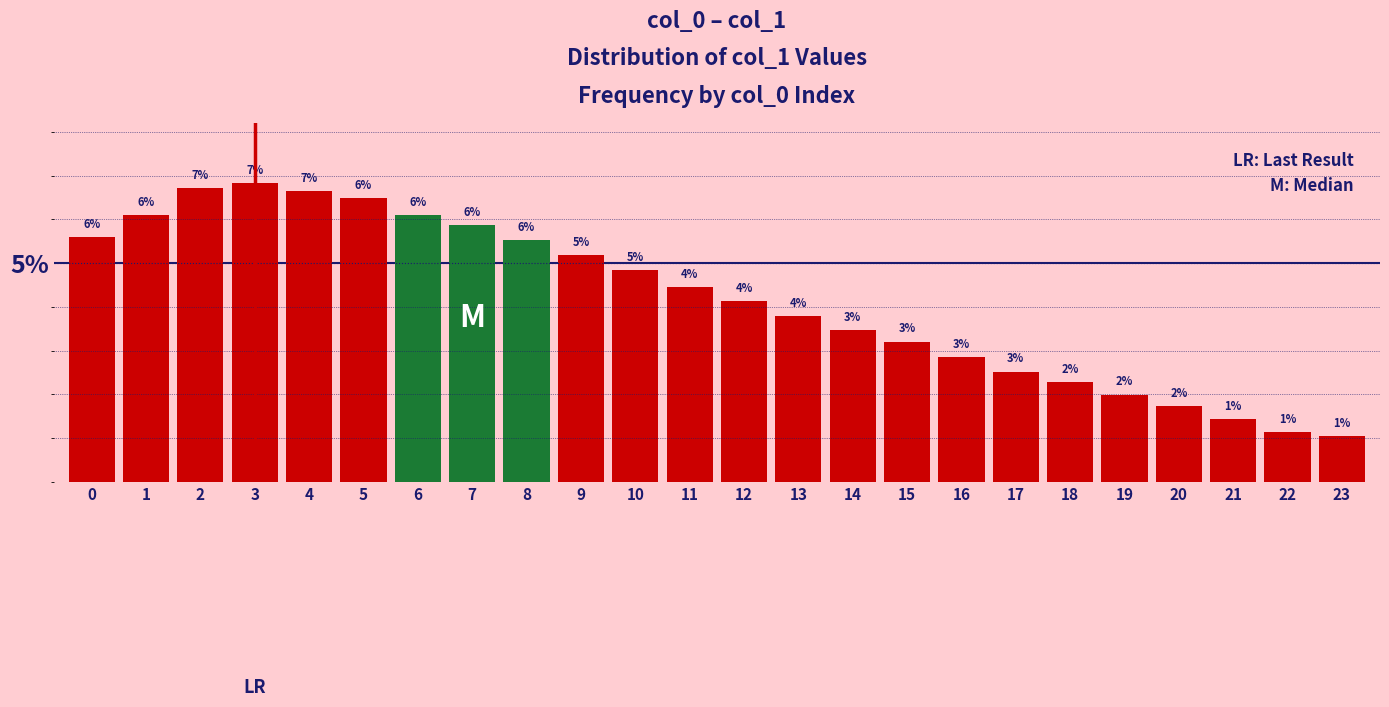

How many bars are there in total?

24